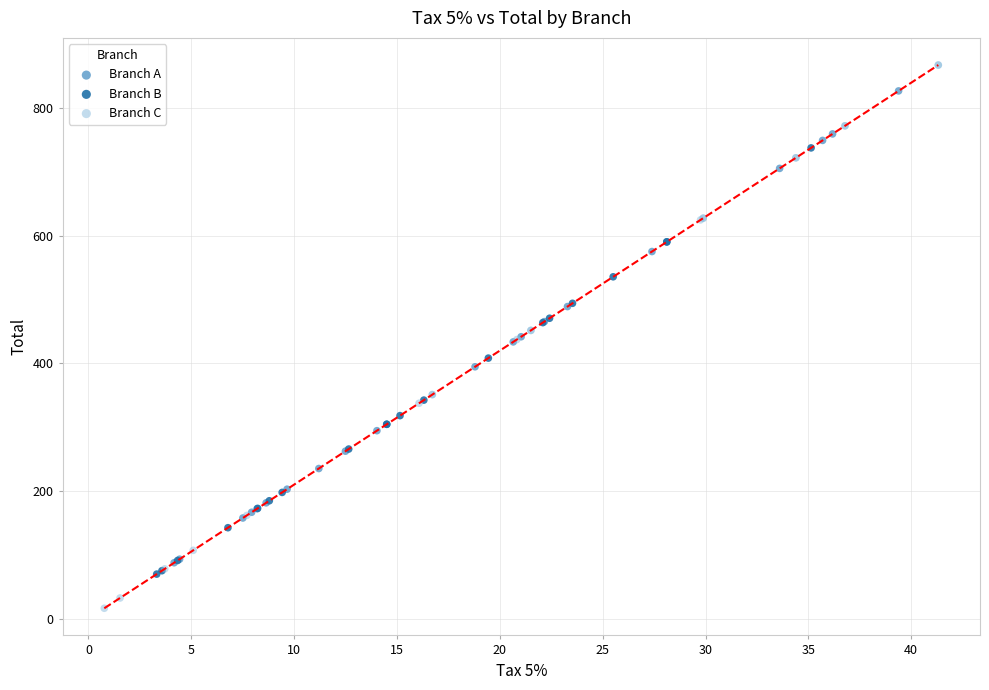

Which series contains the highest Y value?

Branch C